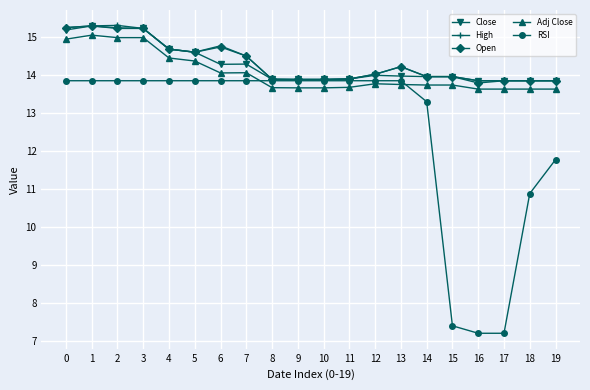

Count the number of categories in the chart.

20